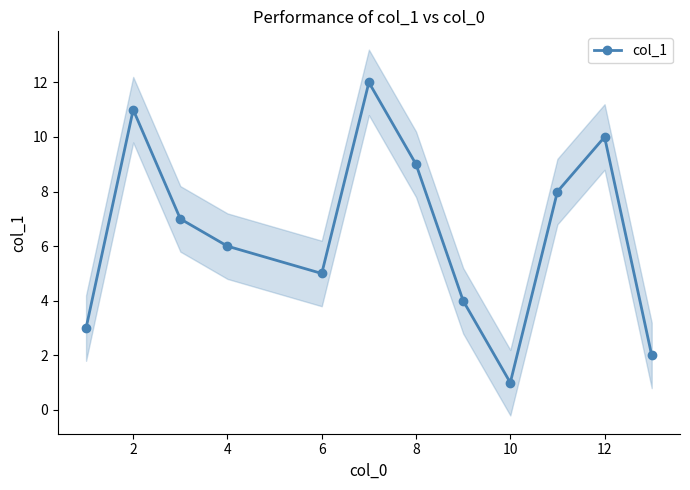

True or false: col_1 has more than 2 points higher than both neighbors.

True